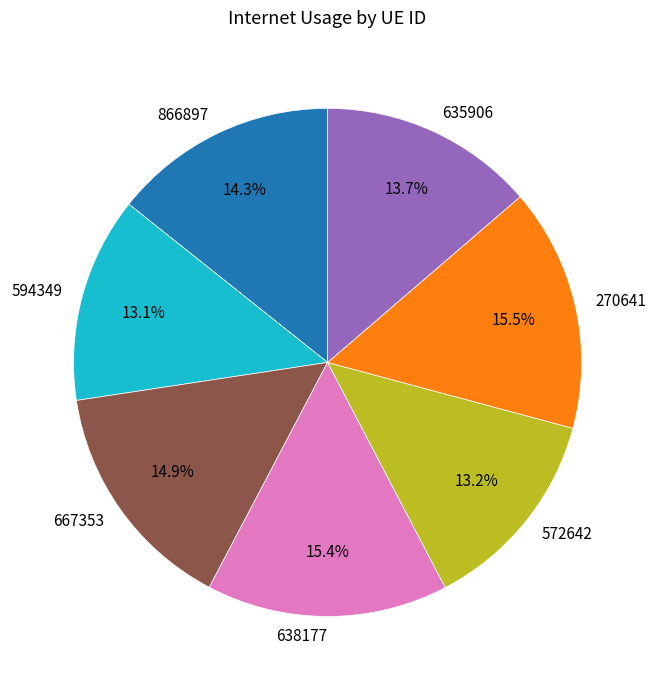

Count the number of slices in the pie.

7